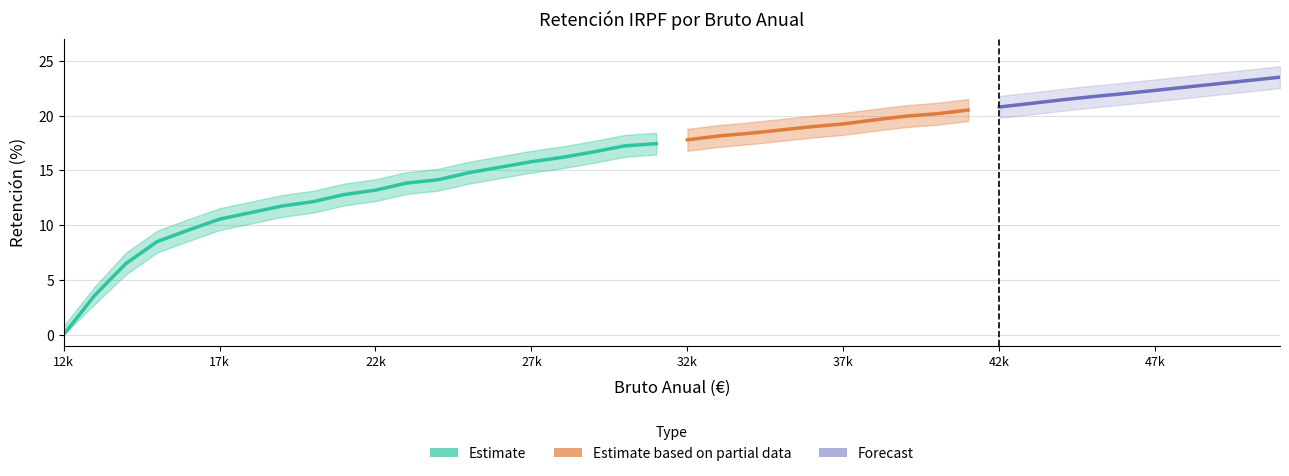

The value of upper at 42000 is 28.4. True or false?

False